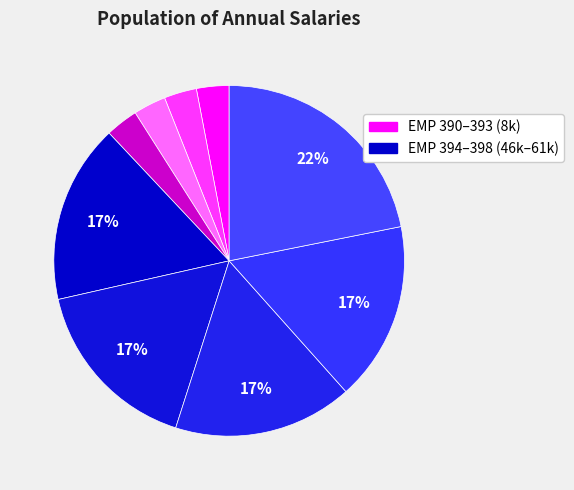

Count the number of slices in the pie.

9